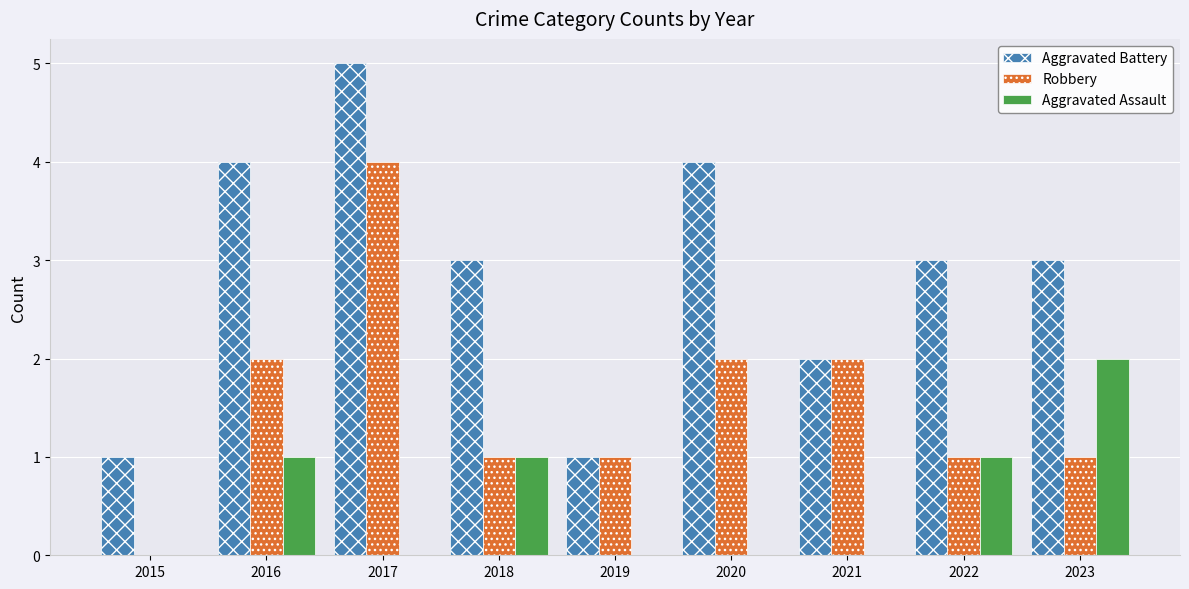

Reading left to right, what are all the values shown in this chart?

Aggravated Battery: 2015=1	2016=4	2017=5	2018=3	2019=1	2020=4	2021=2	2022=3	2023=3
Robbery: 2015=0	2016=2	2017=4	2018=1	2019=1	2020=2	2021=2	2022=1	2023=1
Aggravated Assault: 2015=0	2016=1	2017=0	2018=1	2019=0	2020=0	2021=0	2022=1	2023=2